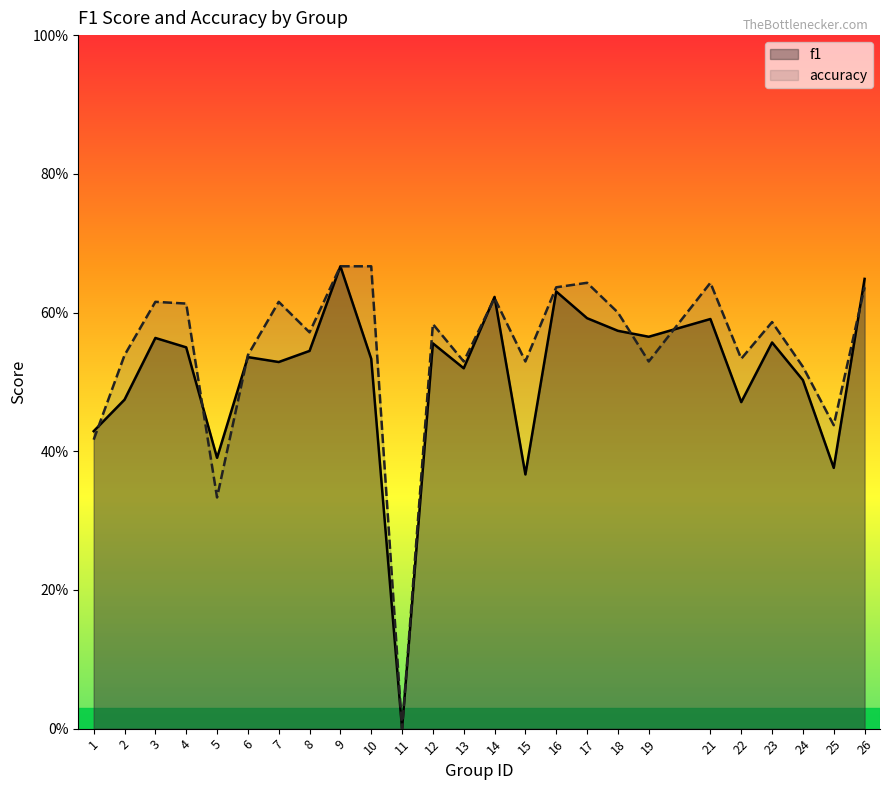

What is the average value of the accuracy series?

0.5